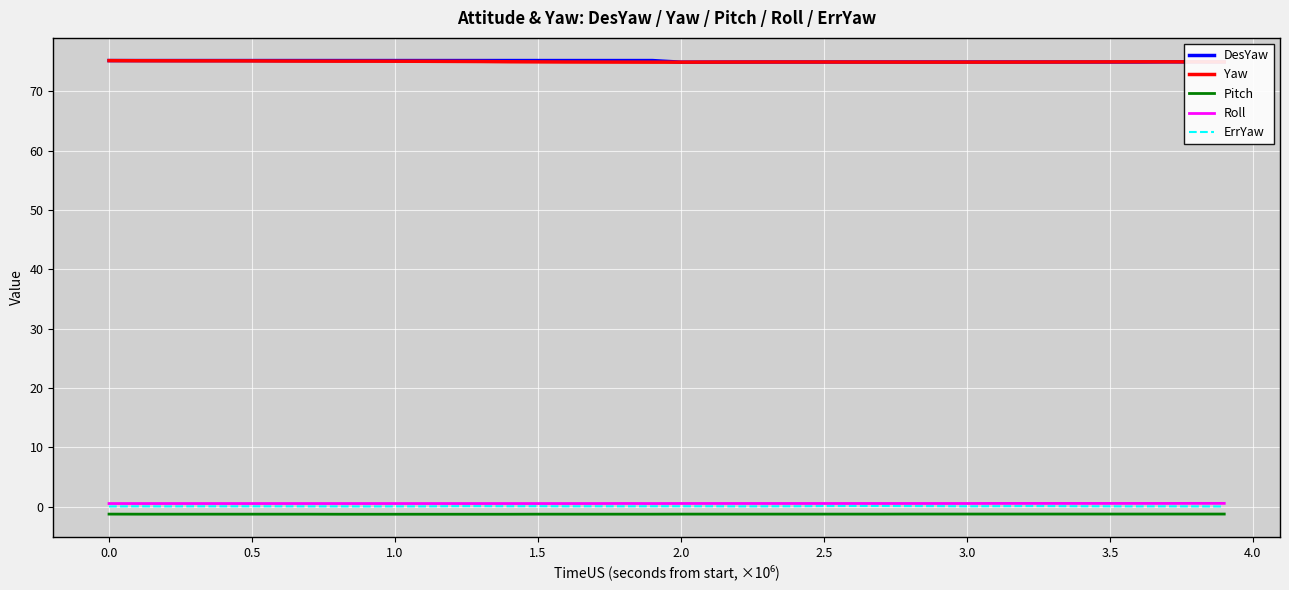

True or false: Pitch and Roll intersect in this chart.

False